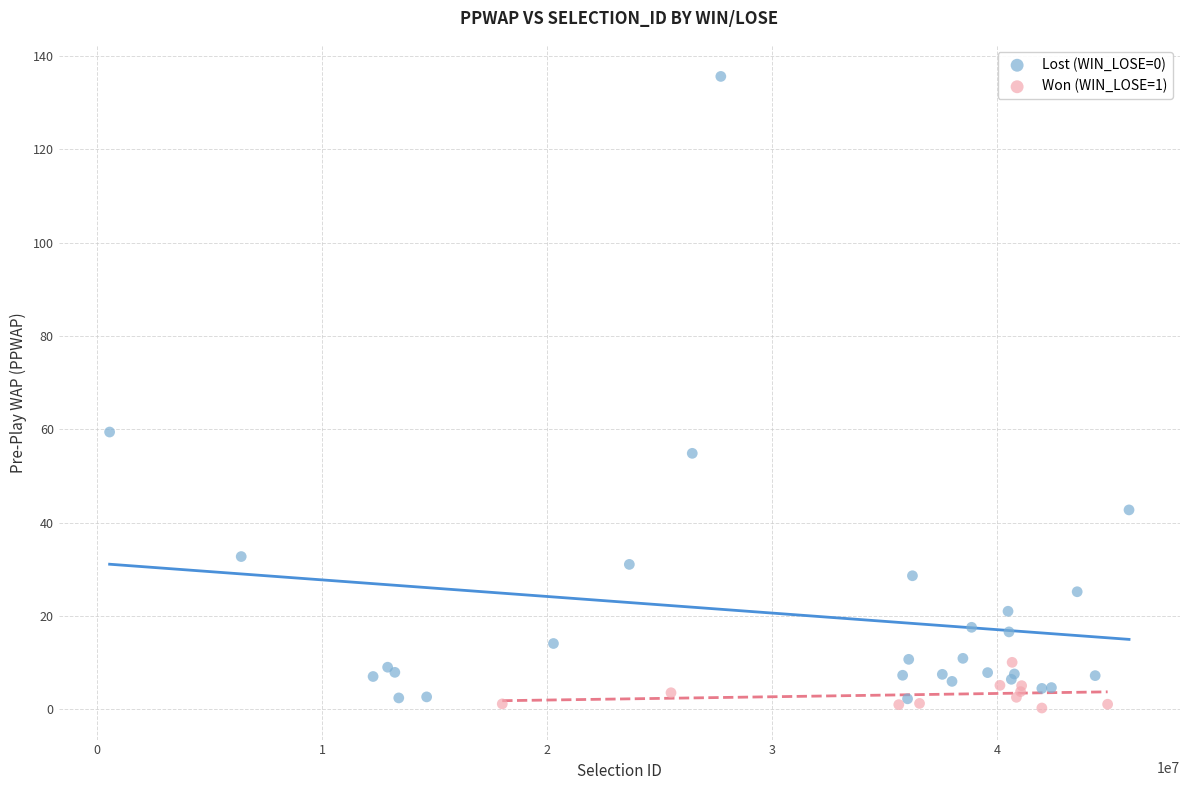

Which series has the largest Y range (max minus min)?

Lost (WIN_LOSE=0)